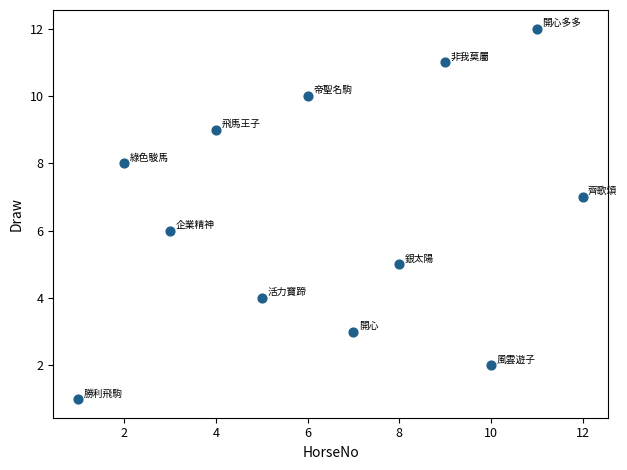

What is the average X value?

6